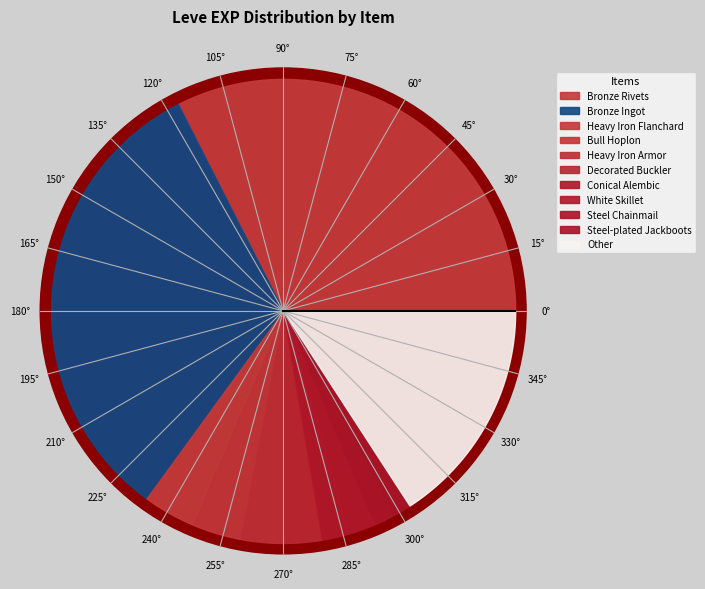

Is there a majority slice in this chart?

No